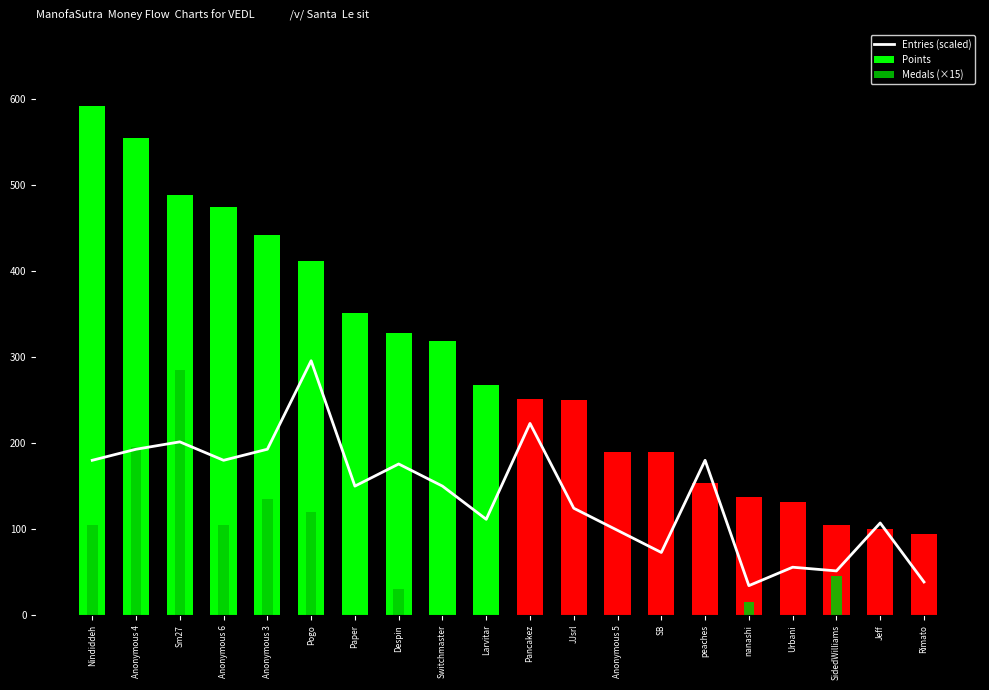

Read the Points value at Paper.

351.0